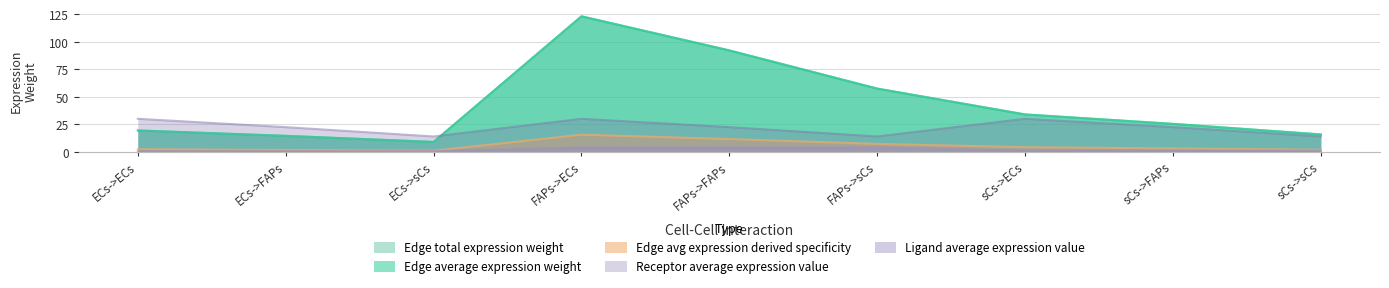

What is the difference between the Edge total expression weight values at sCs->ECs and FAPs->sCs?

23.5